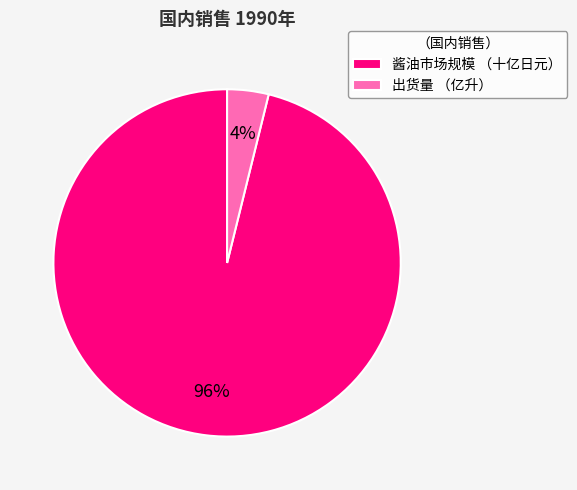

True or false: 出货量 （亿升） accounts for 4% of the total.

True